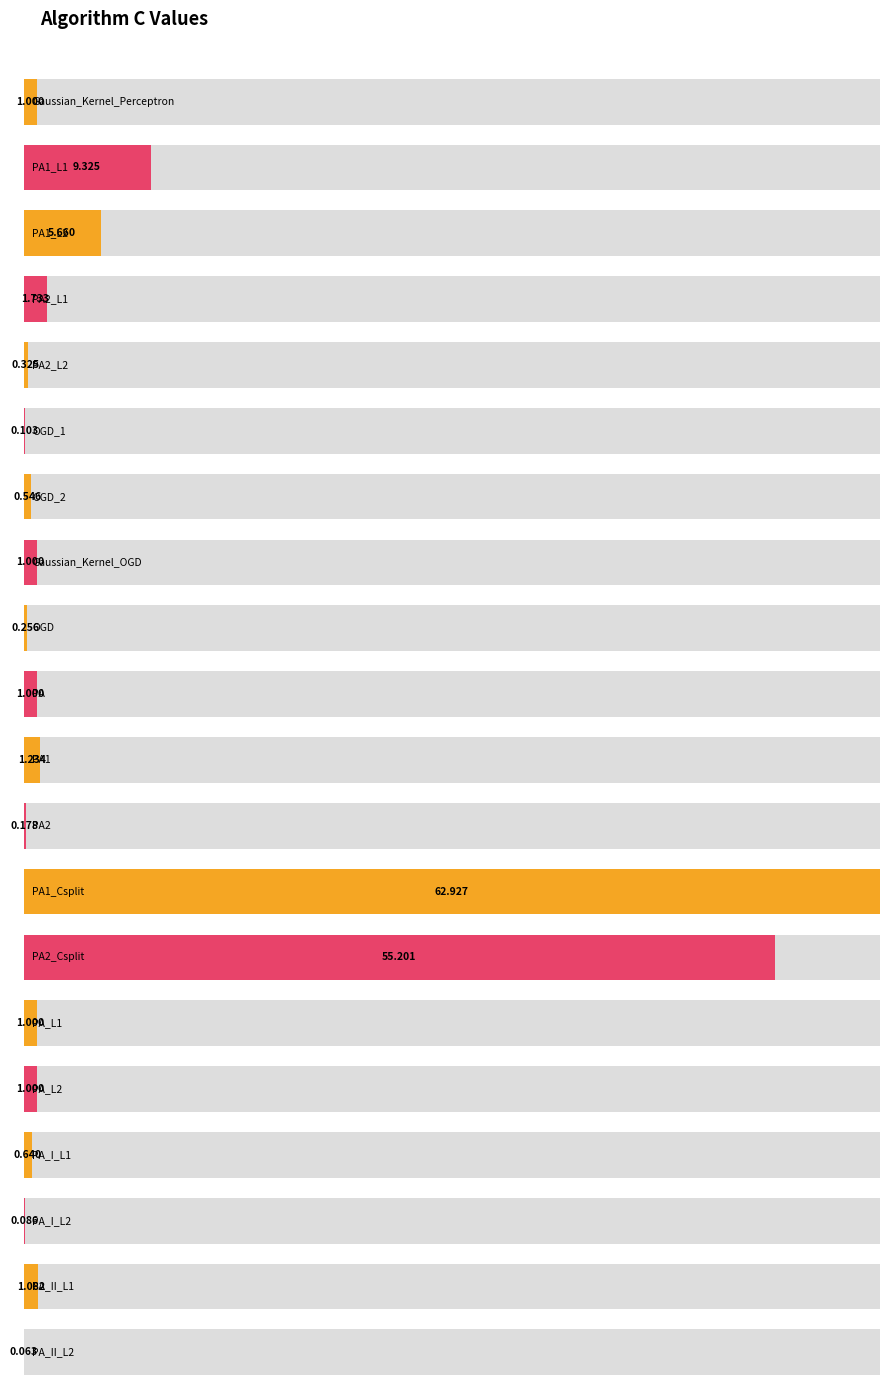

What is the ratio of the value at PA1_L1 to the value at PA_L2?

9.3